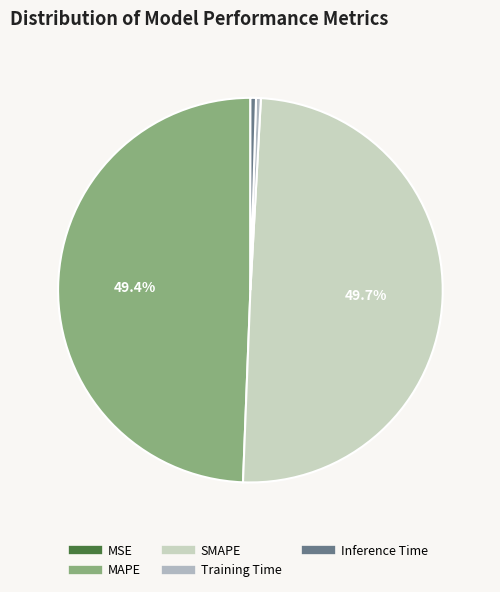

How many segments does this pie chart have?

5